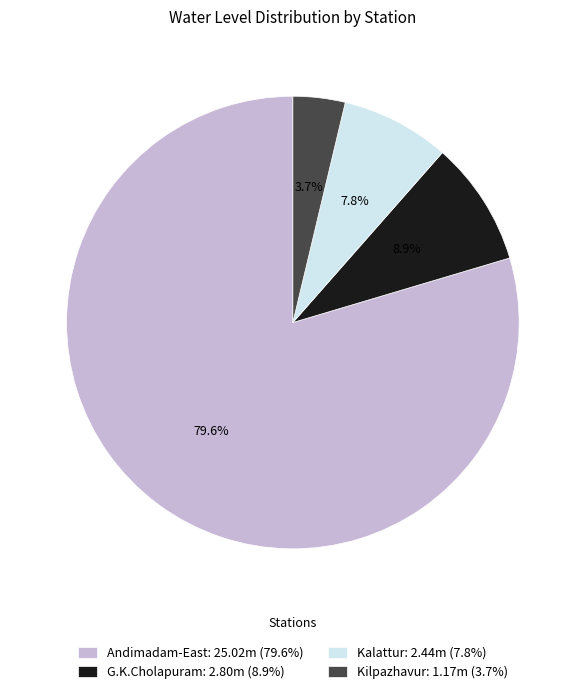

Which category accounts for the majority?

Andimadam-East